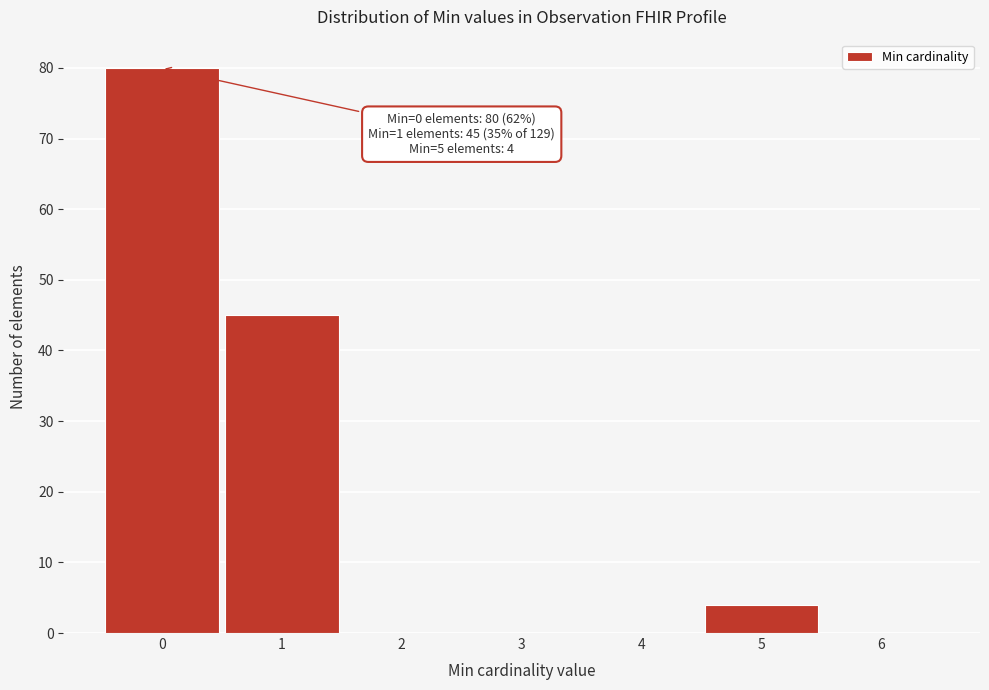

Which range on the x-axis has the tallest bar?

-0.5 to 0.5